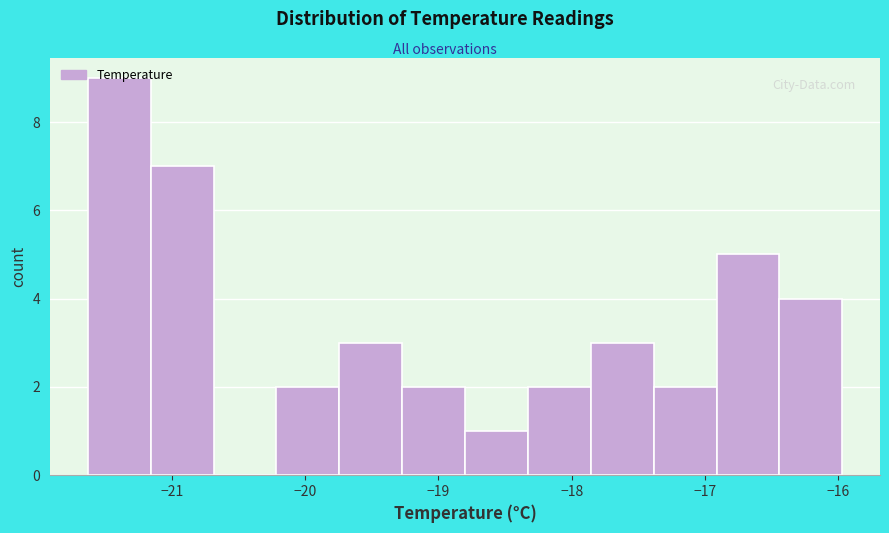

Reading left to right, list every bar in this chart as the range it spans on the x-axis followed by its height. Neither the bar edges nor the heights are printed on the chart, so give them approximately, as read against the axes.

-21.6 to -21.2: 9
-21.2 to -20.7: 7
-20.7 to -20.2: 0
-20.2 to -19.7: 2
-19.7 to -19.3: 3
-19.3 to -18.8: 2
-18.8 to -18.3: 1
-18.3 to -17.9: 2
-17.9 to -17.4: 3
-17.4 to -16.9: 2
-16.9 to -16.4: 5
-16.4 to -16.0: 4